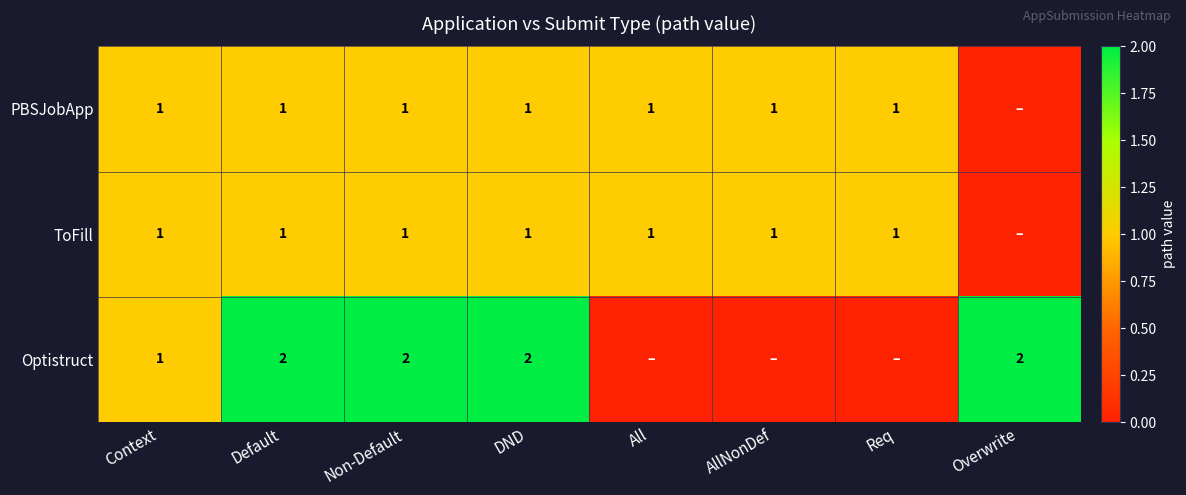

The PBSJobApp series shows 1 at All. True or false?

True